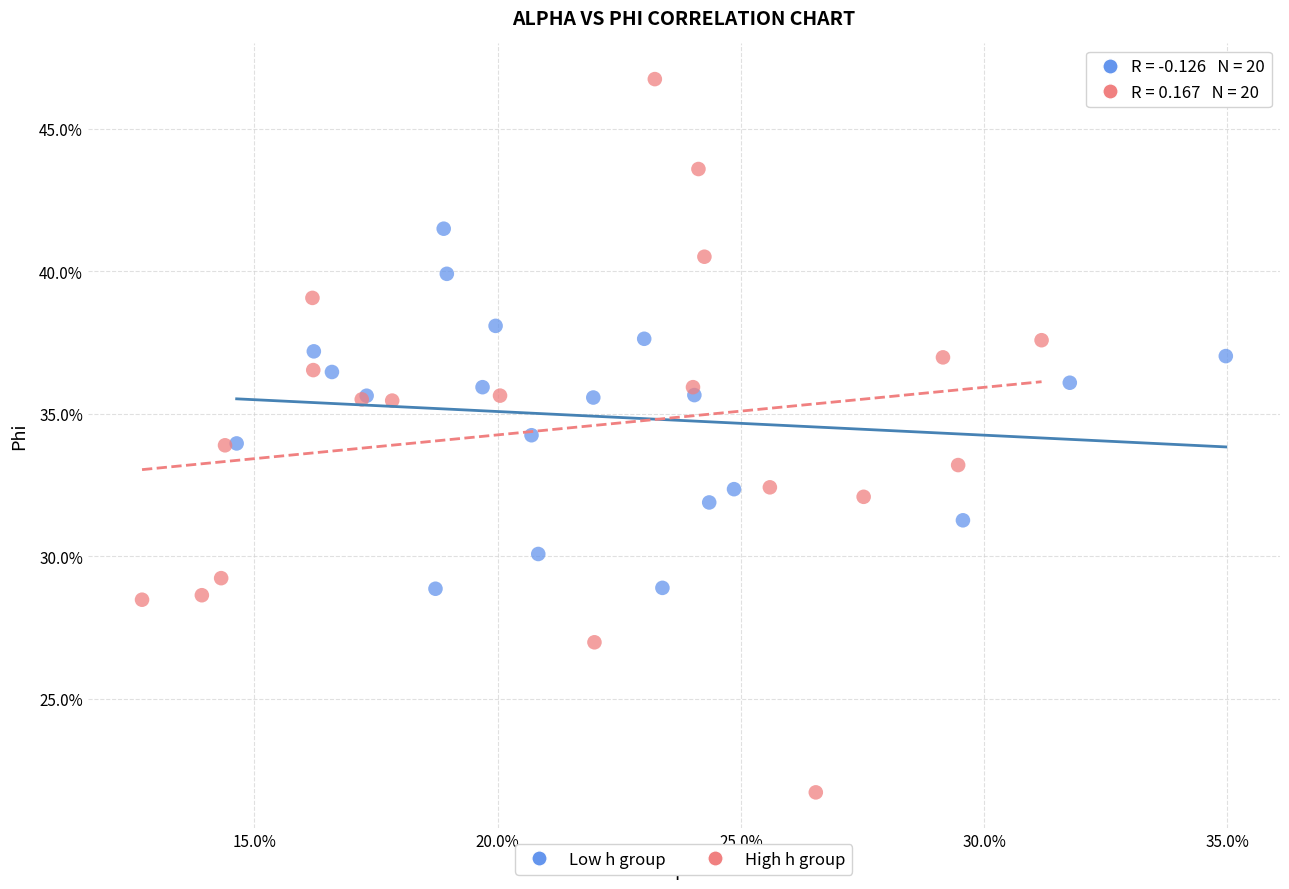

What are all the series names shown in the legend?

Low h group, High h group